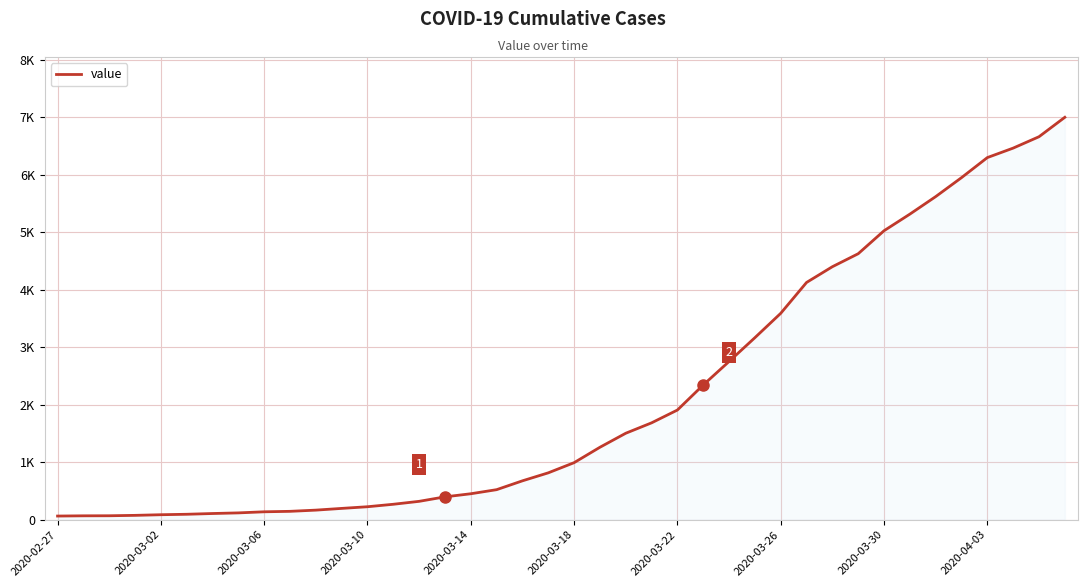

Is this an area chart (filled region under the line)?

Yes